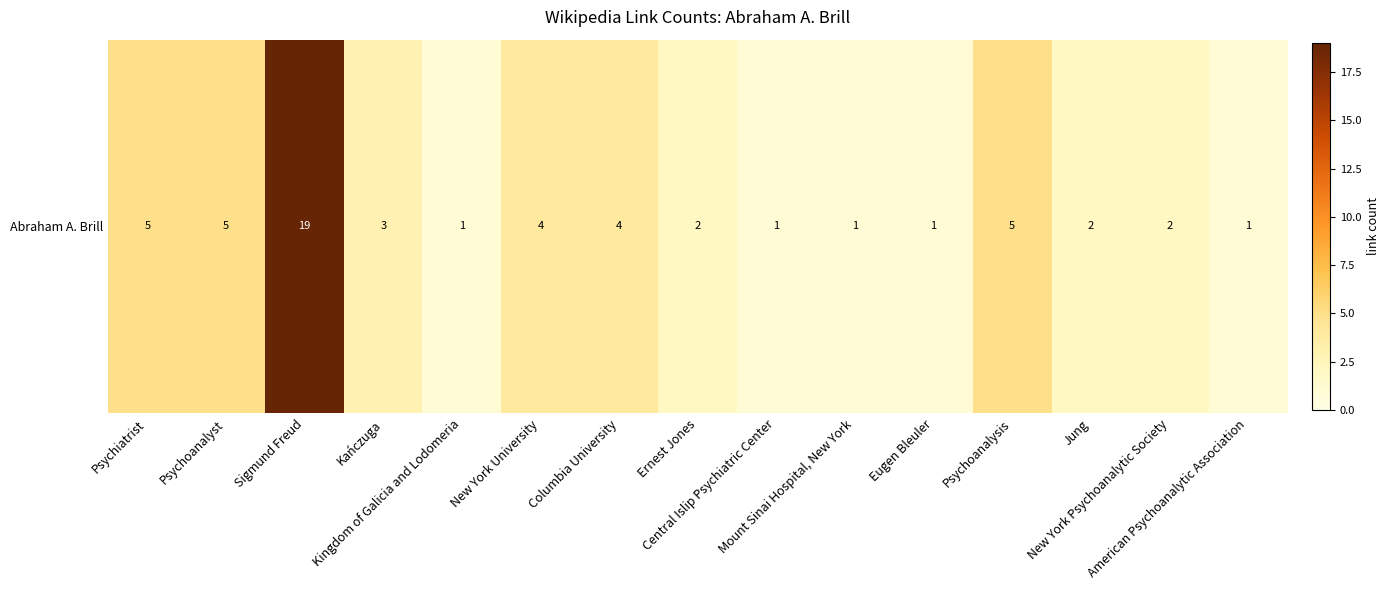

Reading left to right, what are all the values shown in this chart?

5	5	19	3	1	4	4	2	1	1	1	5	2	2	1